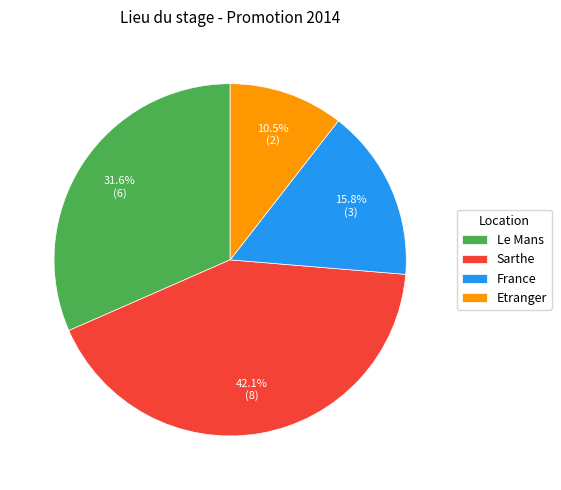

The Le Mans slice represents 18% of the pie. True or false?

False